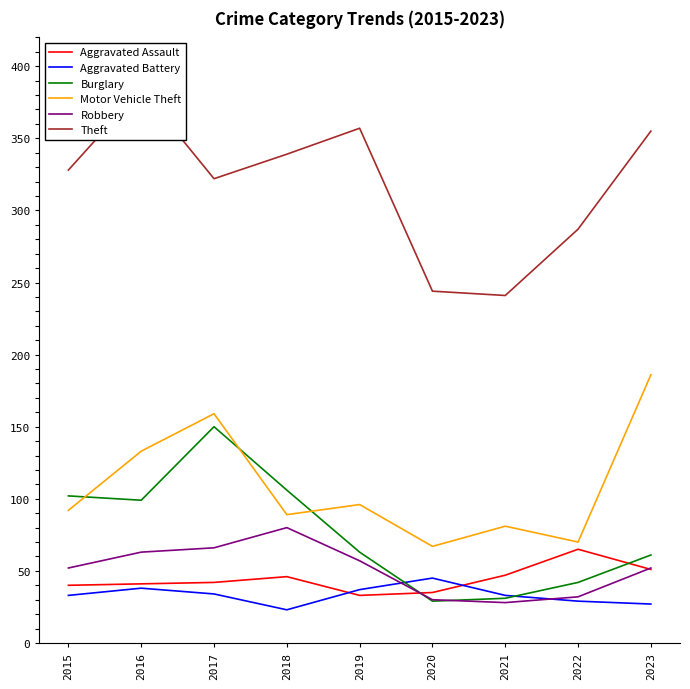

Which category has the highest value across all series?

2016